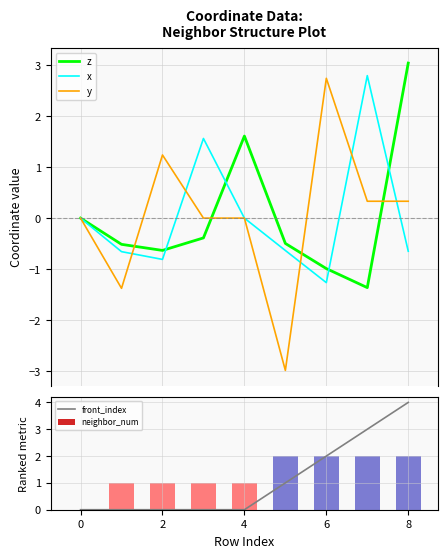

What is the lowest value of the y series?

-3.0